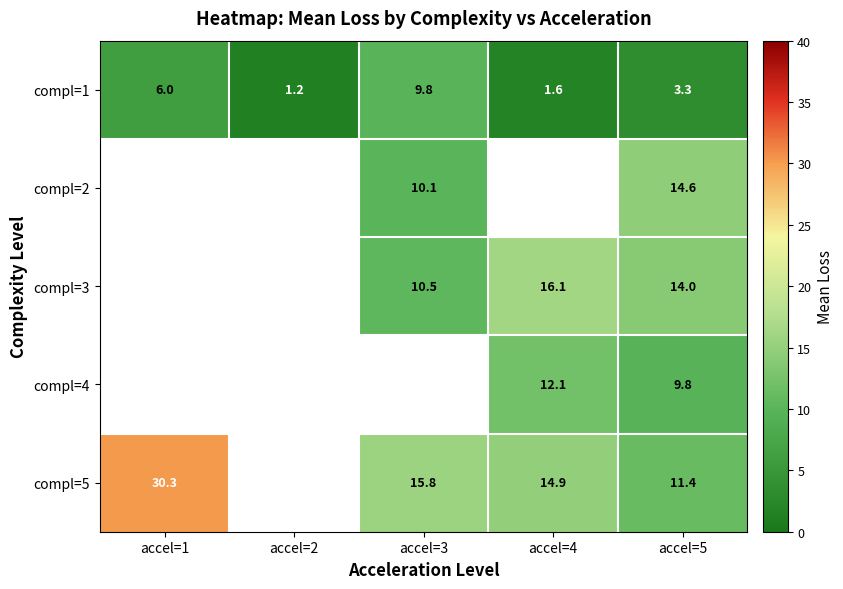

Between accel=5 and accel=1, which is larger?

accel=1